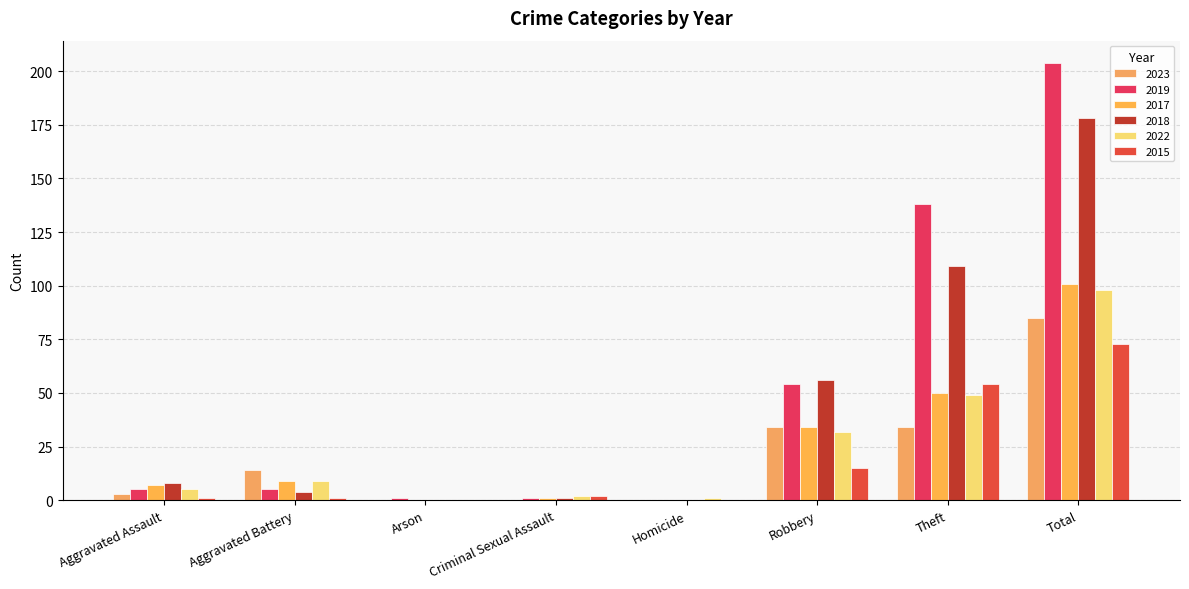

At which category is the sum across all series the highest?

Total